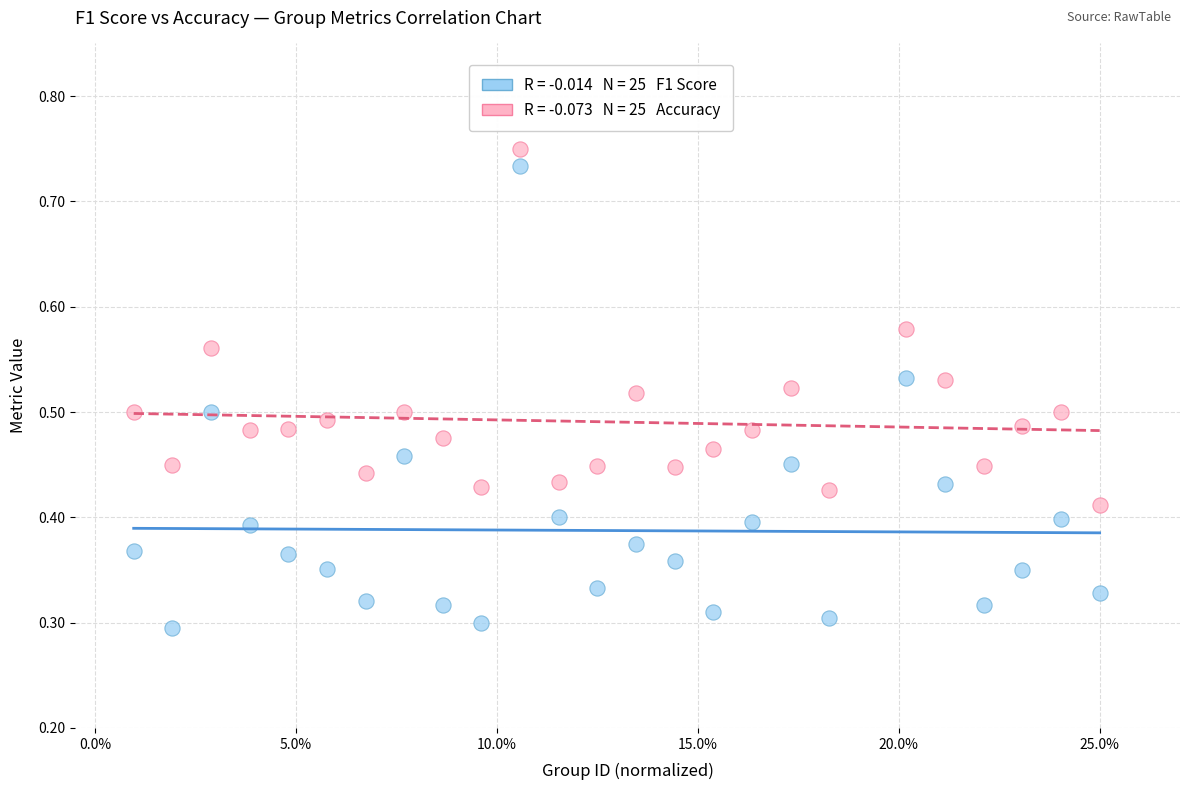

Across all data points, what is the range of X values (max minus min)?

24.0